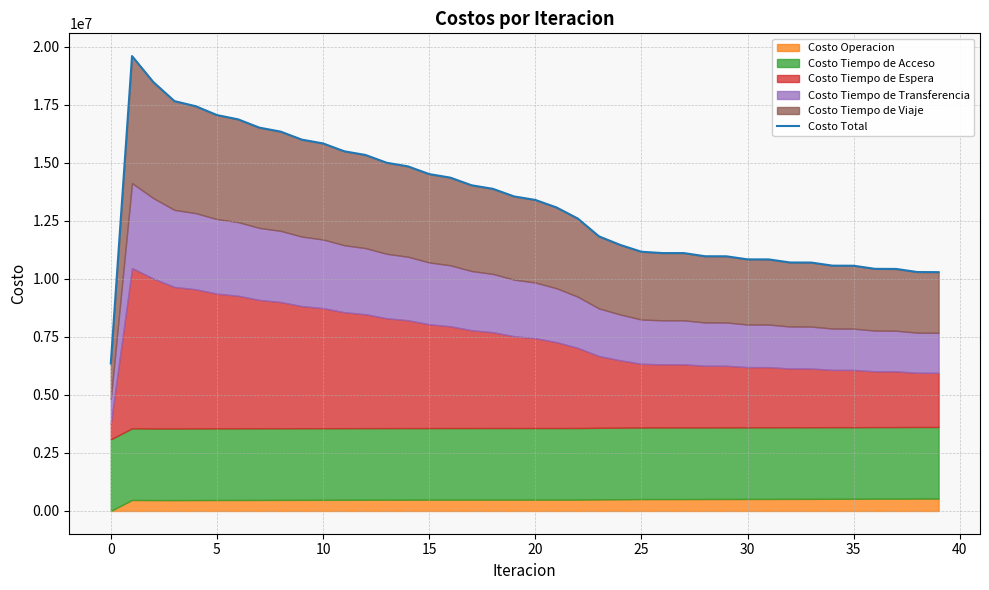

Is it true that the value at 5 is 11990037.2?

False